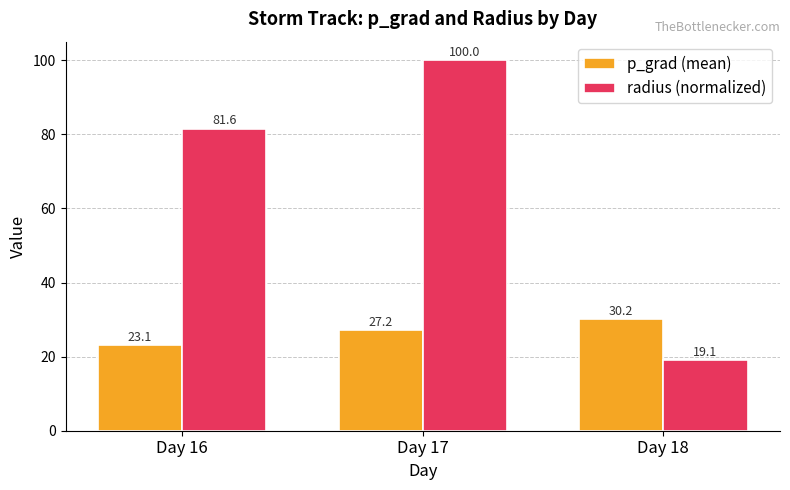

What is the value of the radius (normalized) bar at the 2nd from the left?

100.0